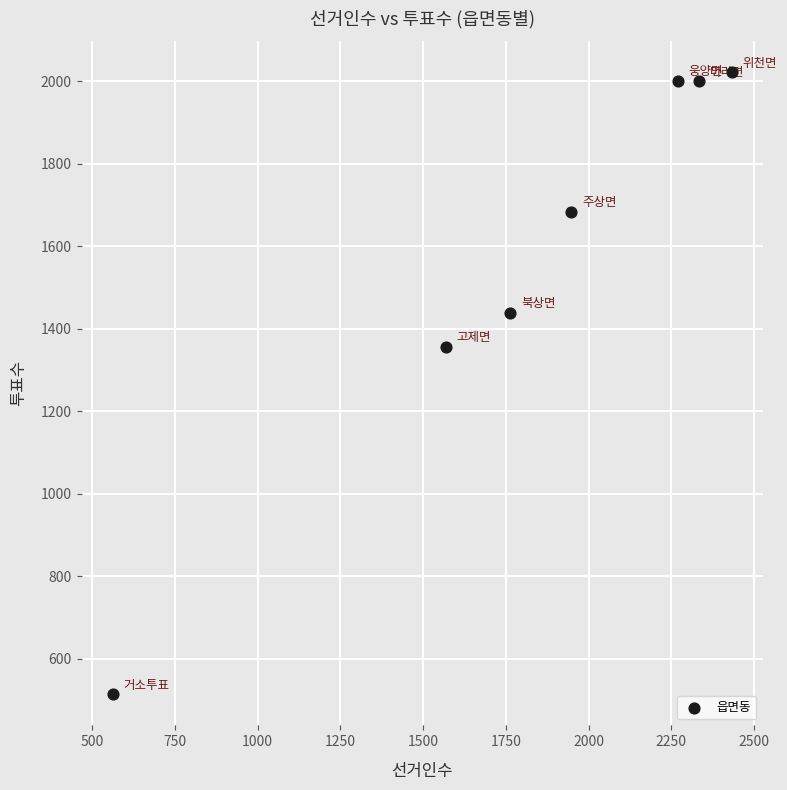

What is the average X value?

1839